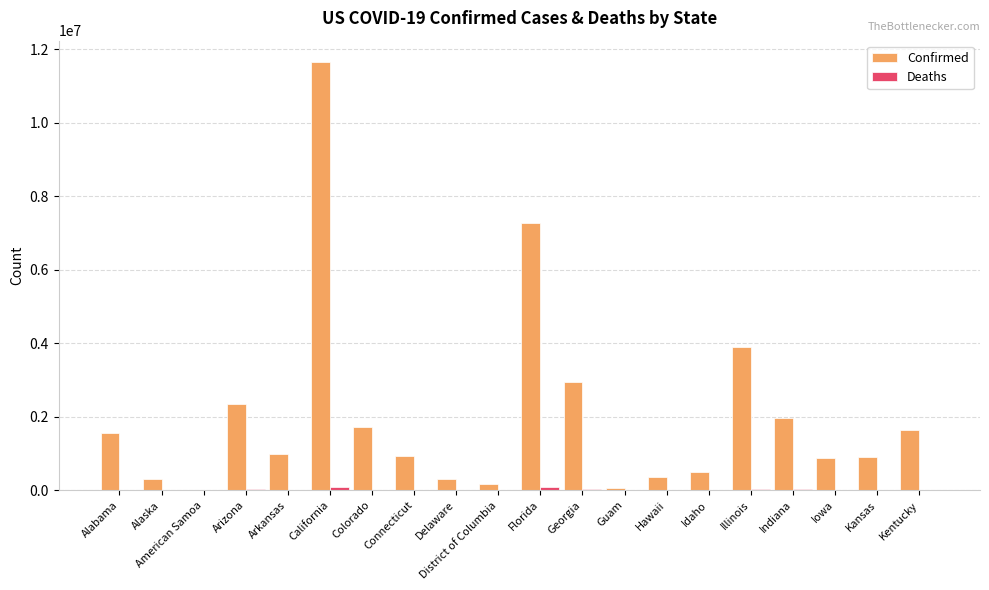

How many data points does each series have?

20